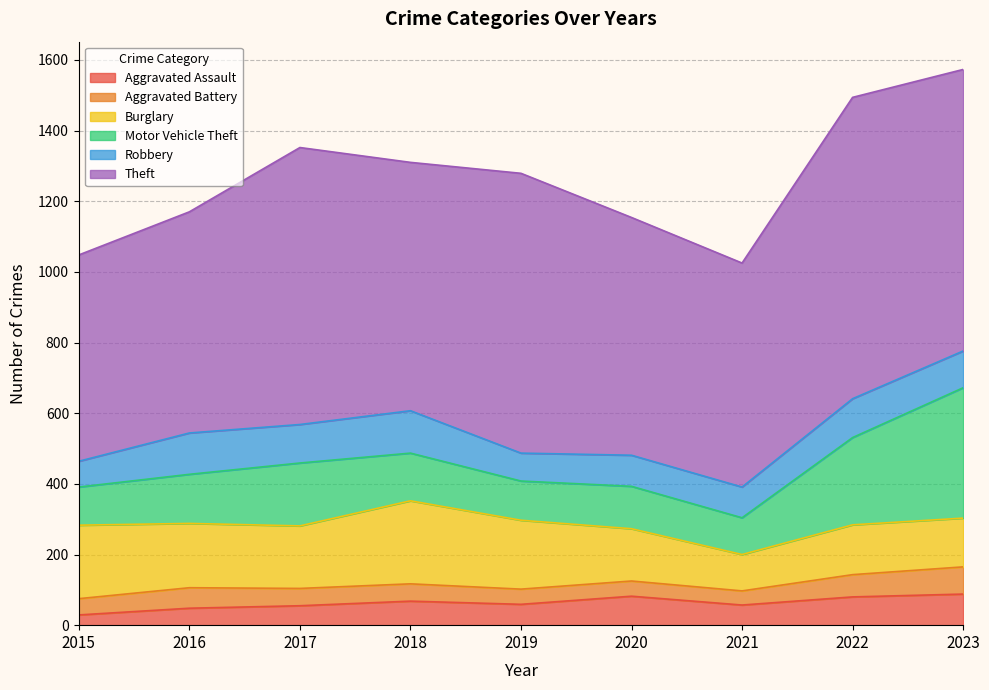

Reading right to left, what are all the values shown in this chart?

Aggravated Assault: 2023=88	2022=80	2021=57	2020=82	2019=59	2018=68	2017=55	2016=48	2015=29
Aggravated Battery: 2023=77	2022=63	2021=40	2020=43	2019=43	2018=49	2017=49	2016=58	2015=46
Burglary: 2023=138	2022=141	2021=103	2020=148	2019=195	2018=235	2017=177	2016=182	2015=208
Motor Vehicle Theft: 2023=369	2022=247	2021=104	2020=120	2019=111	2018=135	2017=178	2016=139	2015=108
Robbery: 2023=104	2022=110	2021=87	2020=88	2019=79	2018=120	2017=109	2016=117	2015=73
Theft: 2023=797	2022=853	2021=634	2020=673	2019=792	2018=703	2017=784	2016=626	2015=584